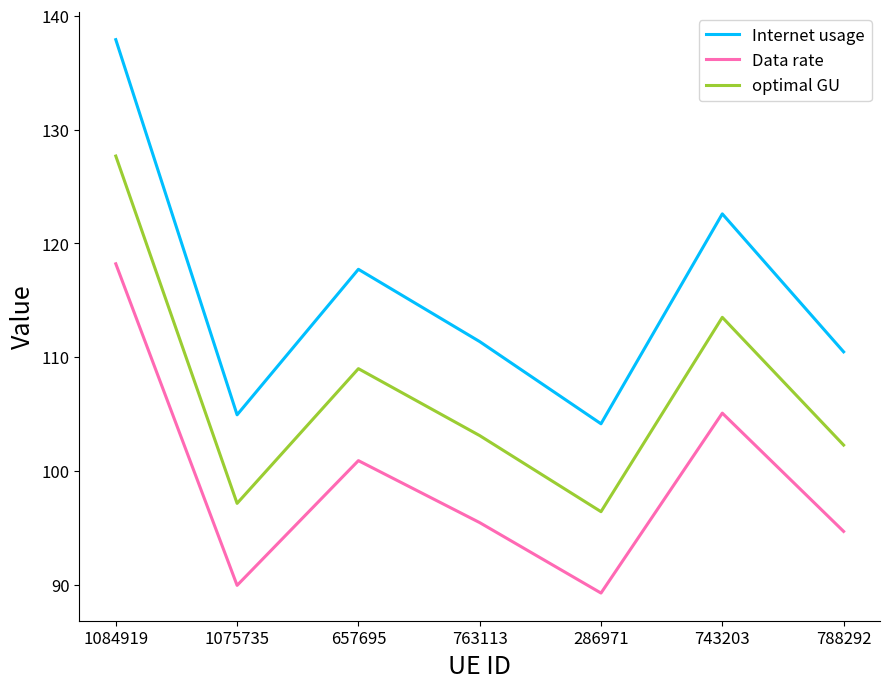

What is the approximate value of Data rate at 657695?

100.9